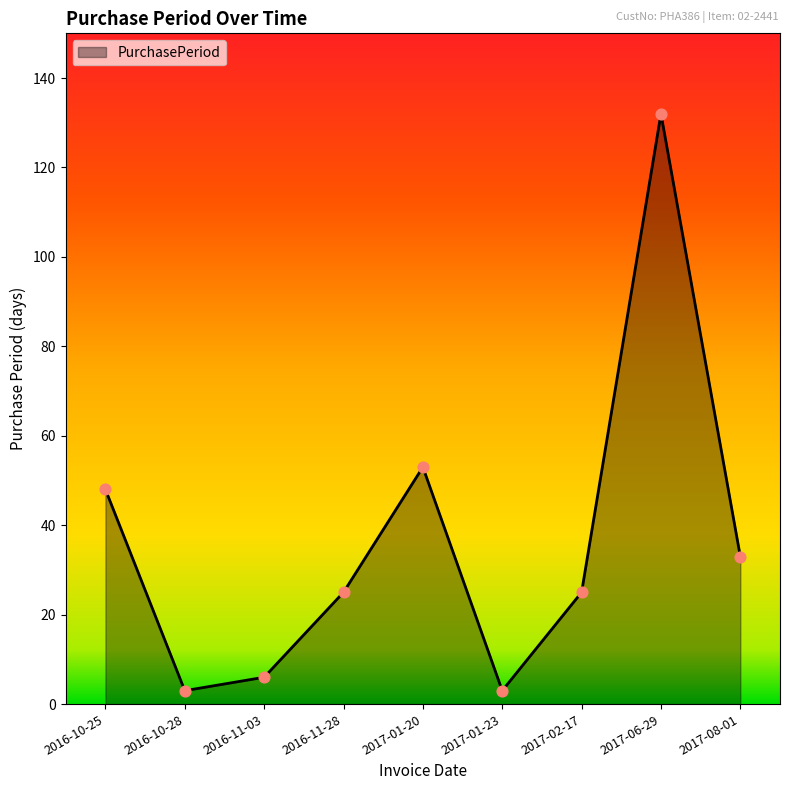

Between 2016-11-28 and 2017-08-01, which is larger?

2017-08-01